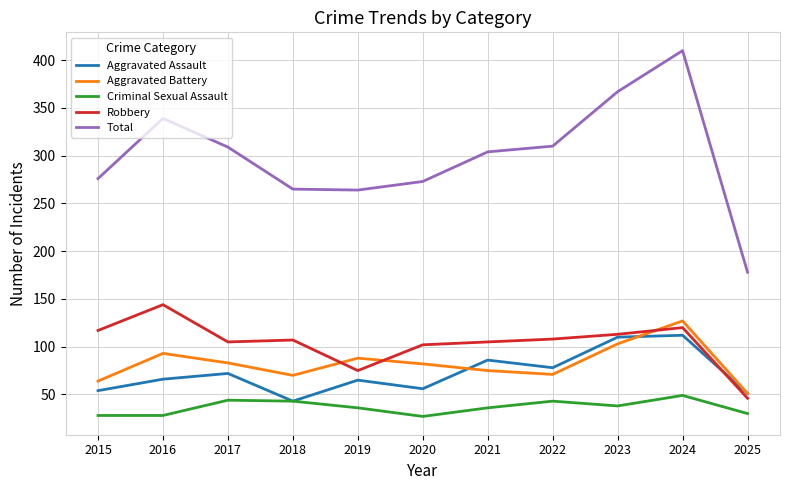

Where is the first local minimum for Aggravated Assault?

2018